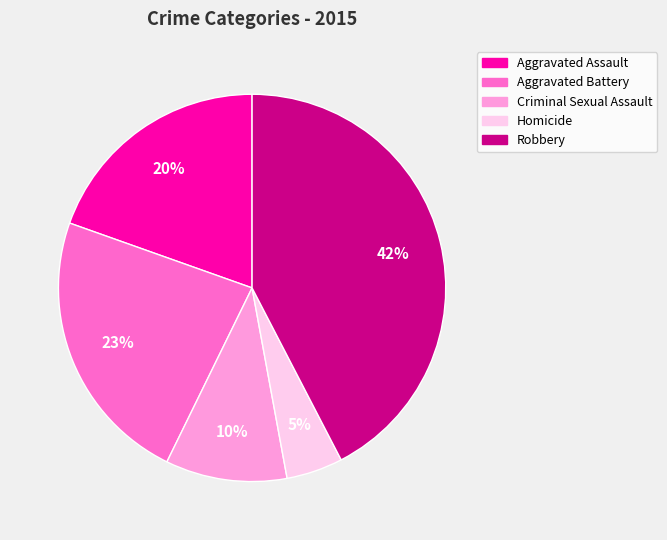

Which has a higher value, Criminal Sexual Assault or Aggravated Battery?

Aggravated Battery